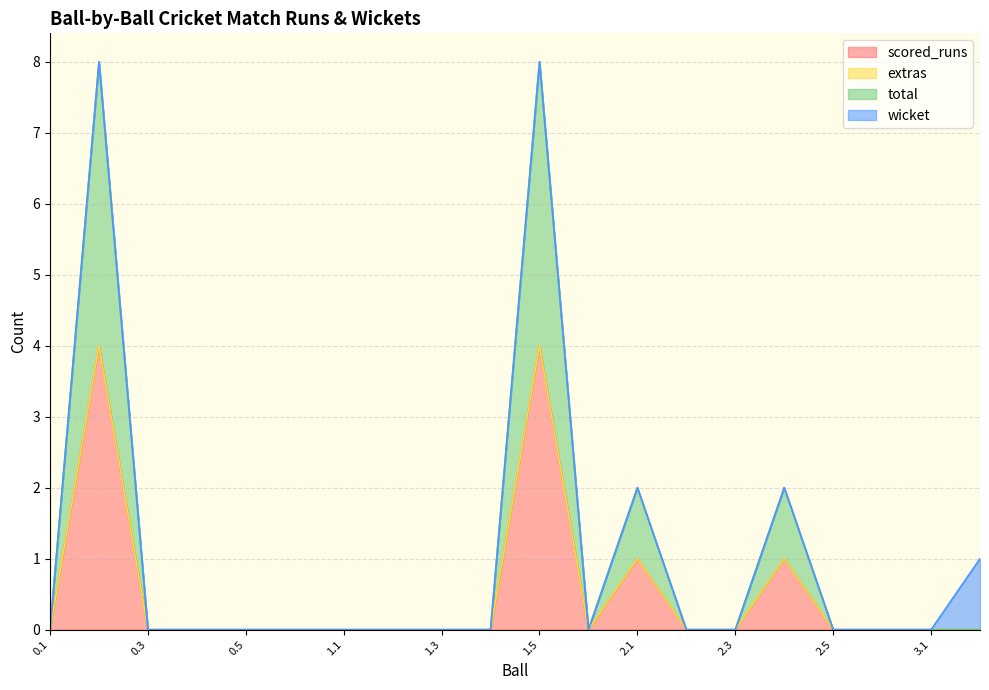

Is it true that total equals 0 at 0.3?

True